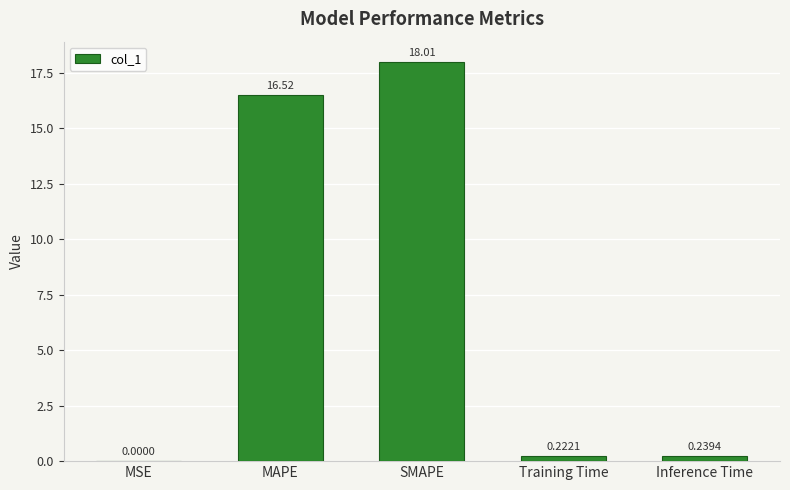

At which category does the chart reach its peak across all series?

SMAPE